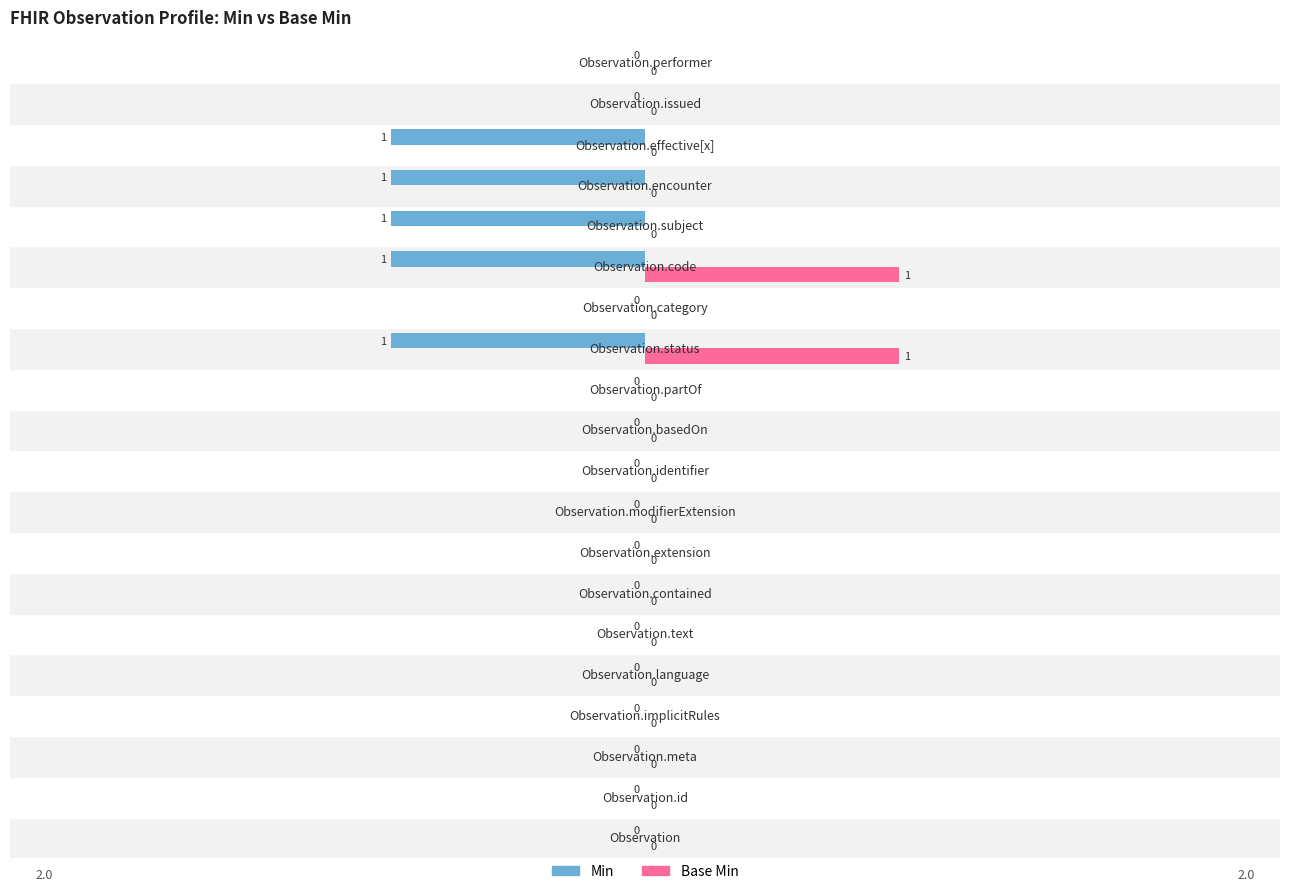

Which series has the largest total across all categories?

Base Min